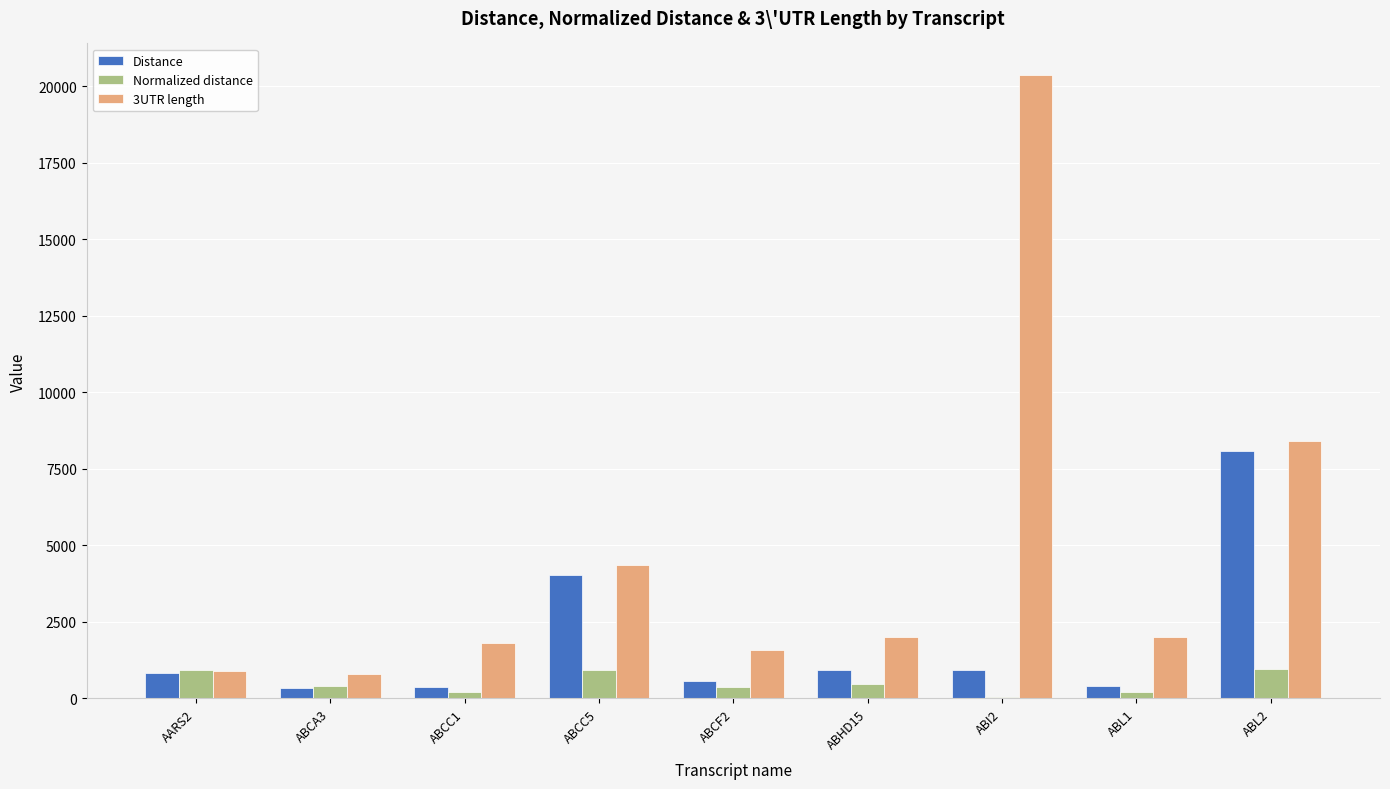

Count the number of data series in this chart.

3